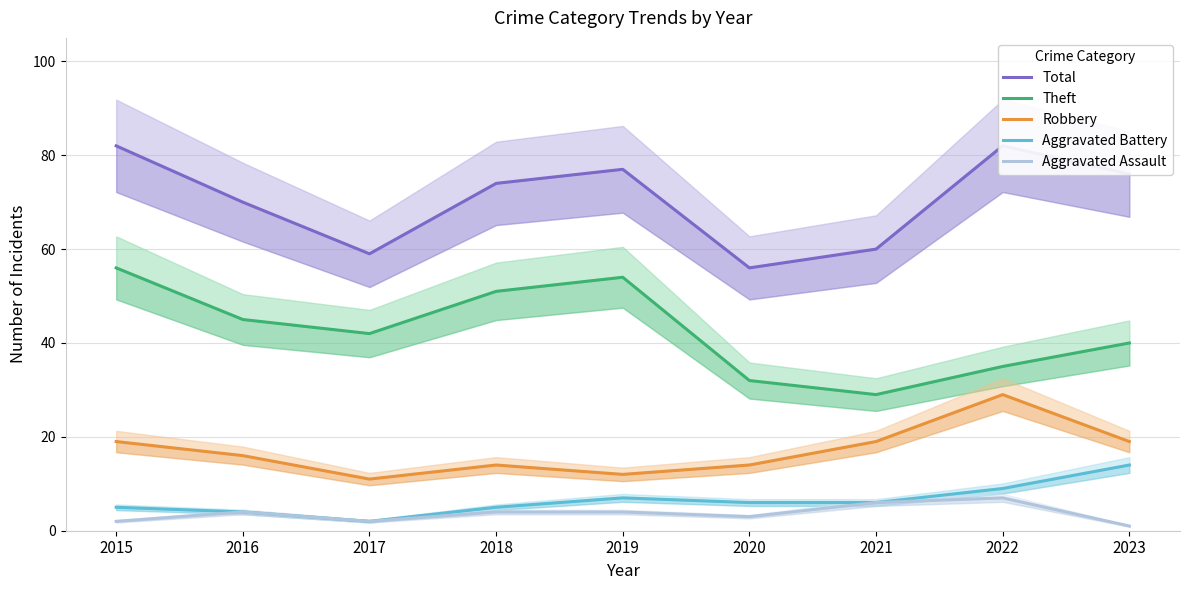

How many lines are shown in the chart?

5